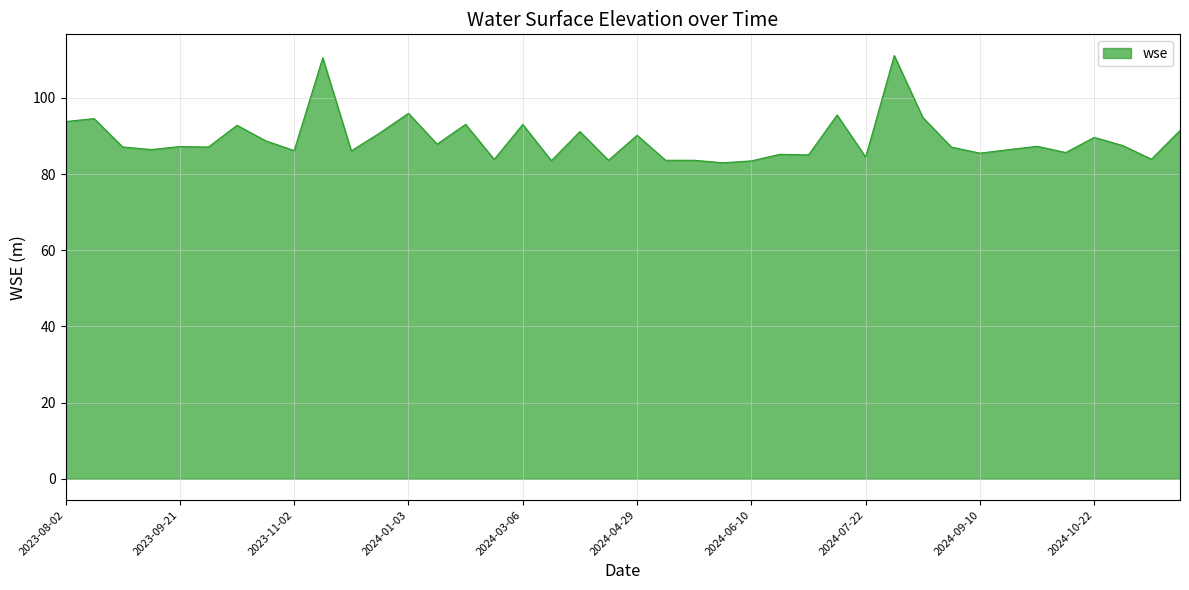

What is the minimum value shown in the chart?

83.0